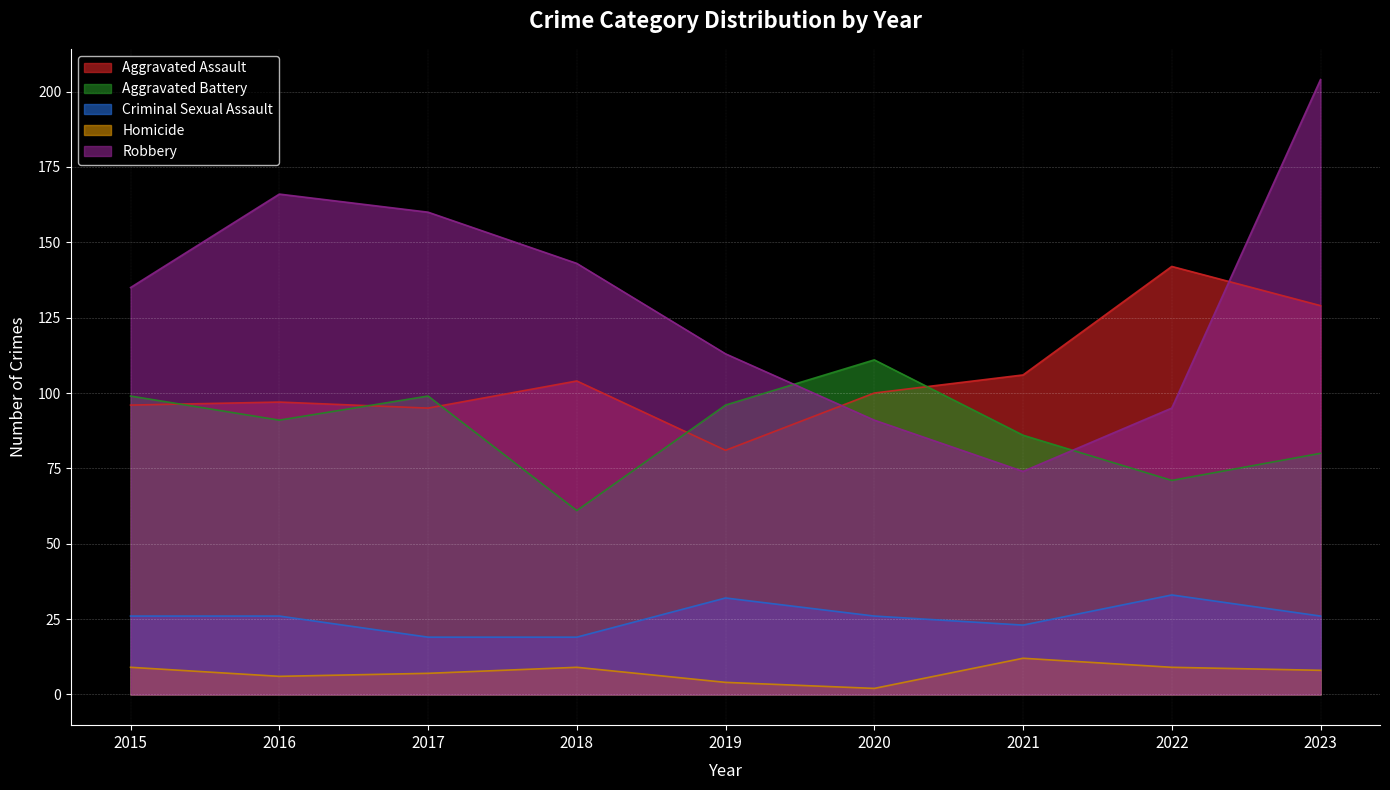

Which series ends up on top after the final intersection of Aggravated Battery and Aggravated Assault?

Aggravated Assault